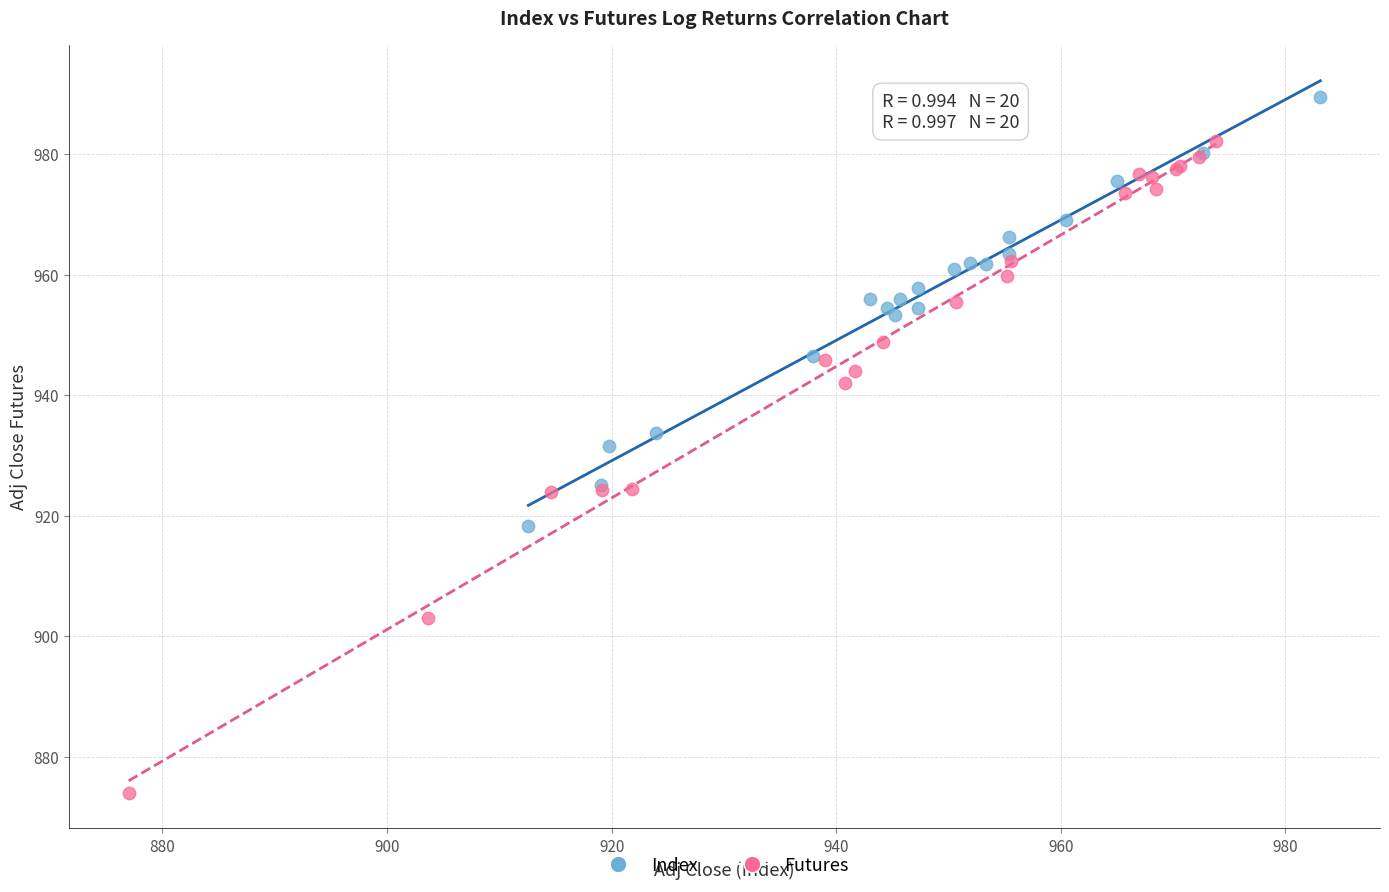

Which series has the largest Y range (max minus min)?

Futures